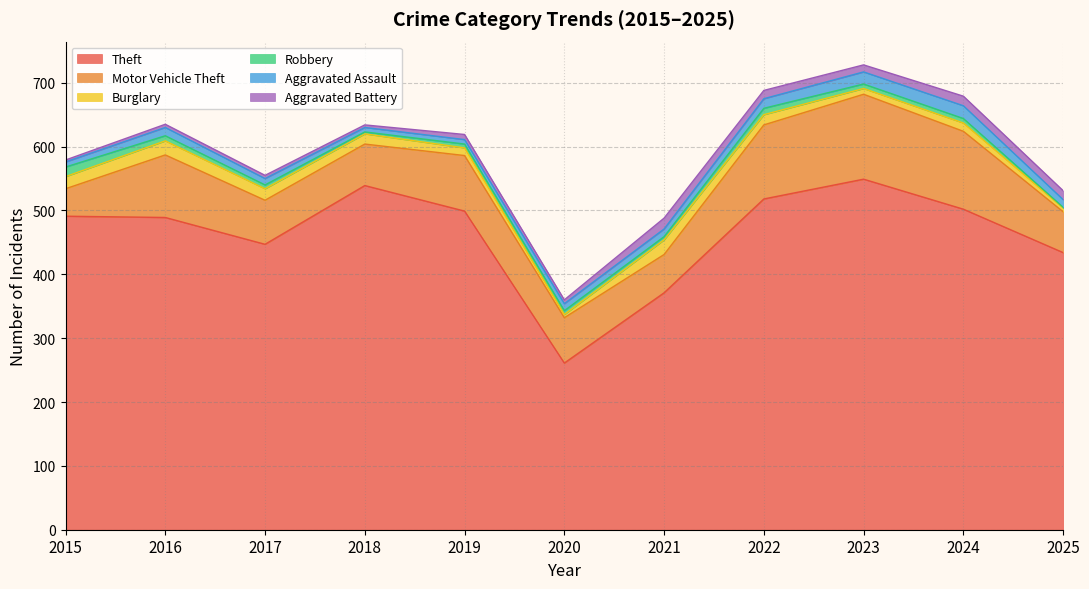

Reading left to right, list all the values displayed in this chart.

Theft: 2015=491	2016=489	2017=447	2018=539	2019=499	2020=261	2021=371	2022=518	2023=549	2024=502	2025=434
Motor Vehicle Theft: 2015=43	2016=98	2017=69	2018=65	2019=87	2020=71	2021=60	2022=116	2023=133	2024=122	2025=64
Burglary: 2015=19	2016=22	2017=18	2018=16	2019=12	2020=5	2021=23	2022=16	2023=9	2024=13	2025=6
Robbery: 2015=15	2016=8	2017=6	2018=3	2019=6	2020=6	2021=5	2022=10	2023=7	2024=7	2025=1
Aggravated Assault: 2015=8	2016=13	2017=10	2018=7	2019=7	2020=11	2021=12	2022=15	2023=19	2024=20	2025=12
Aggravated Battery: 2015=3	2016=5	2017=5	2018=4	2019=8	2020=6	2021=17	2022=13	2023=11	2024=15	2025=14